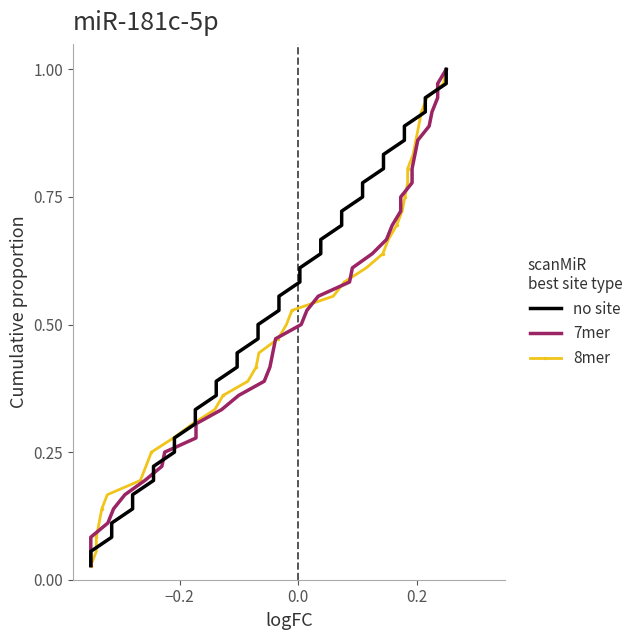

What is the value of the no site point at the 7th from the left?

0.2